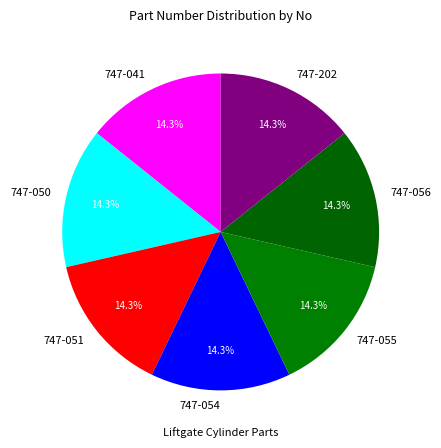

Does any single category account for the majority?

No